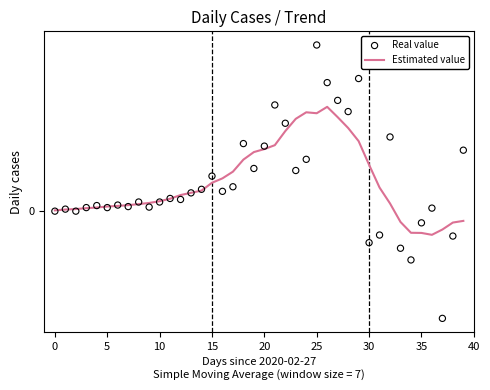

Which series has the largest Y range (max minus min)?

Real value